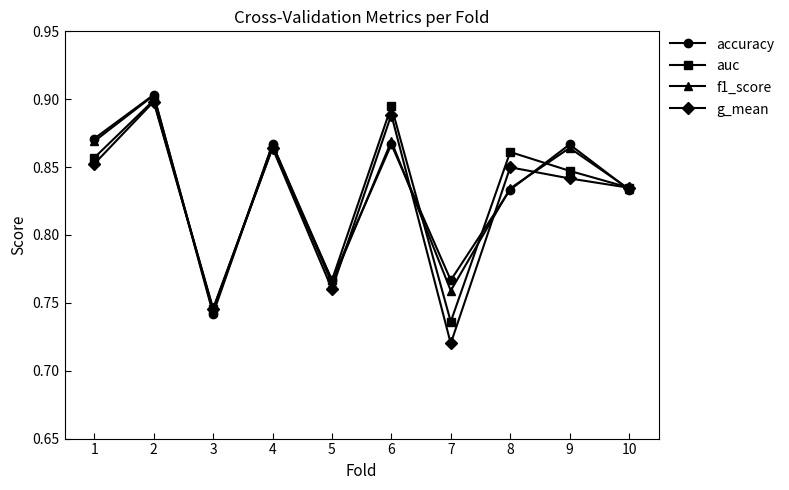

What is the total value across all series at 5?

3.1